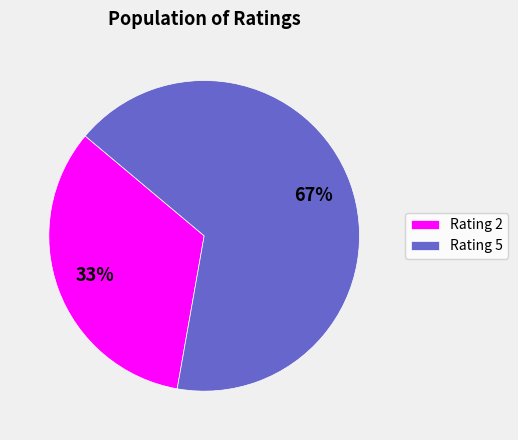

To the nearest percent, what is the average slice percentage?

50%